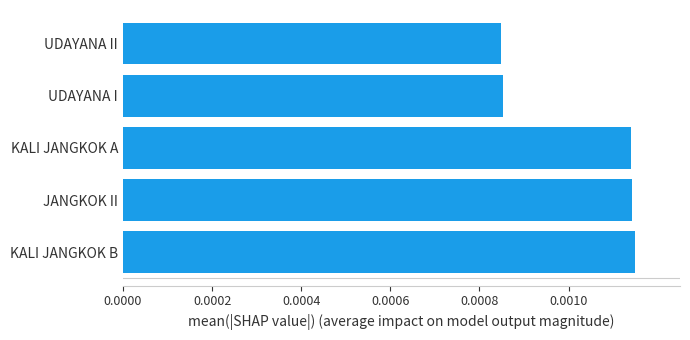

Between UDAYANA I and KALI JANGKOK B, which is larger?

KALI JANGKOK B